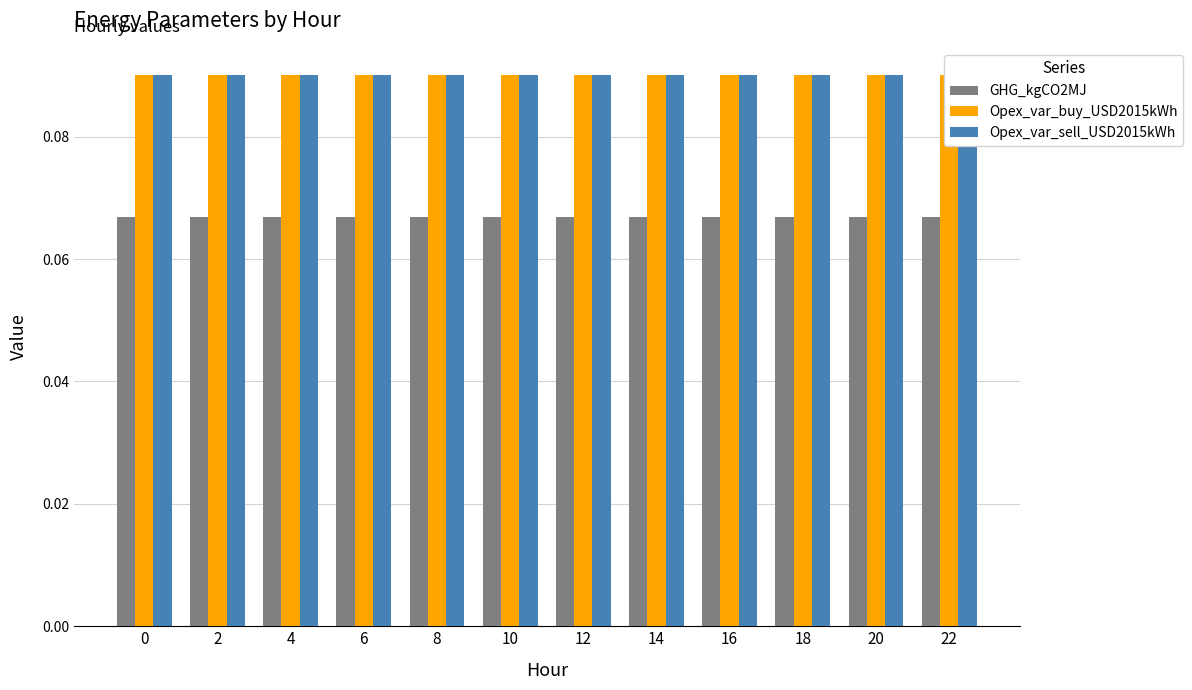

Which has a higher value, 6 or 8?

6